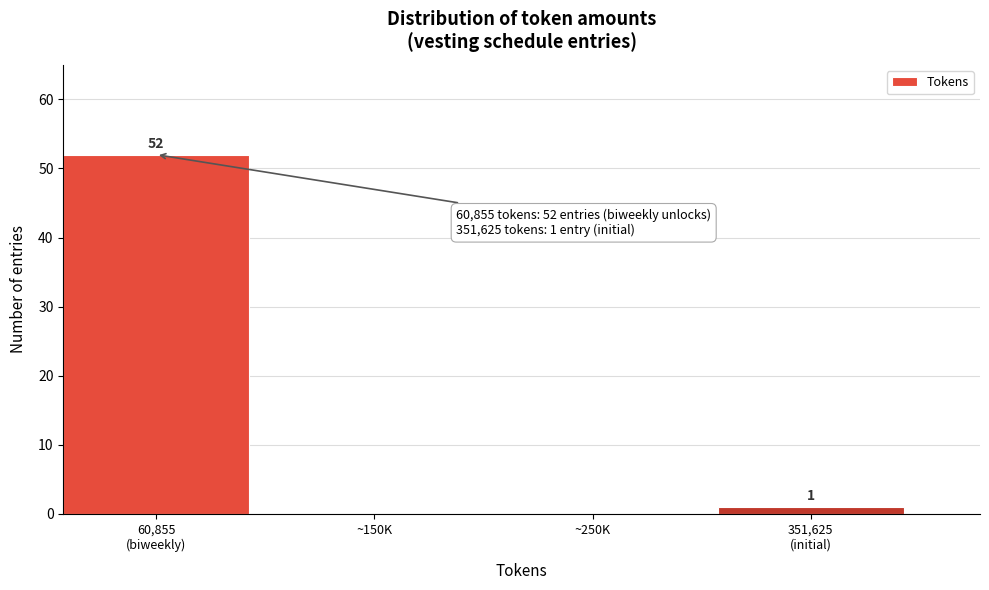

What is the sum of all values?

53